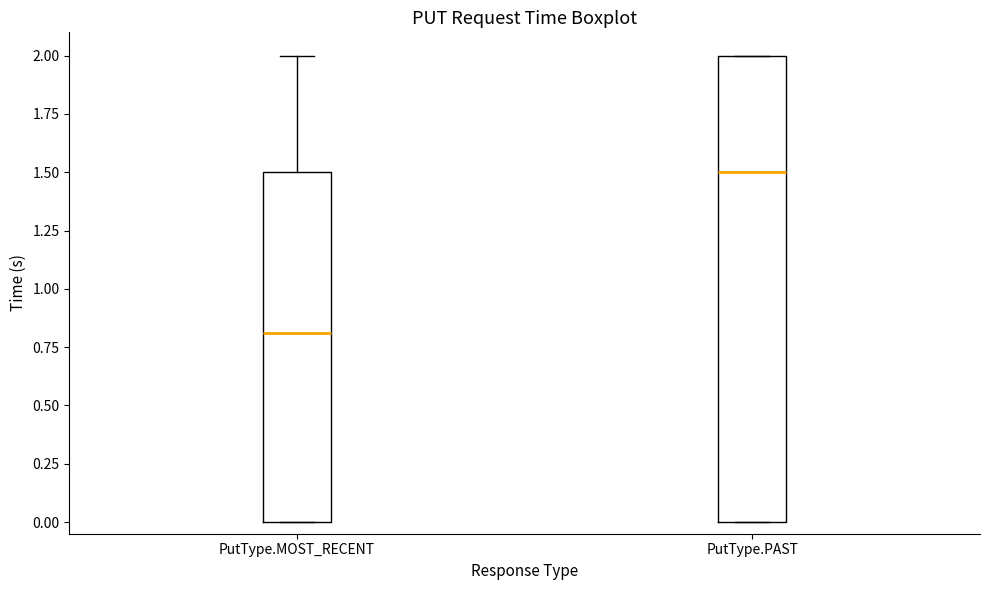

Reading left to right, read every box against the y-axis: the position of its median line, the range the box covers, and the ends of its whiskers. The values are not printed on the chart, so give them approximately, as read against the axis.

PutType.MOST_RECENT: median 0.8, box 0.0 to 1.5, whiskers 0.0 to 2.0
PutType.PAST: median 1.5, box 0.0 to 2.0, whiskers 0.0 to 2.0